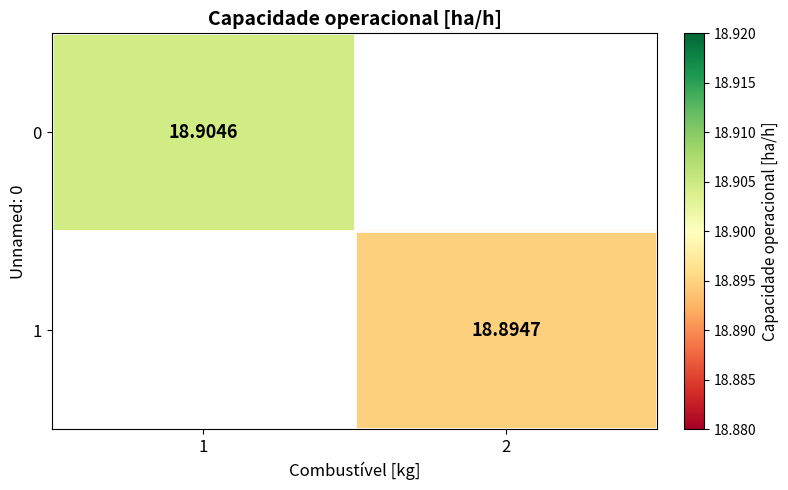

How many values in 1 are above zero?

1